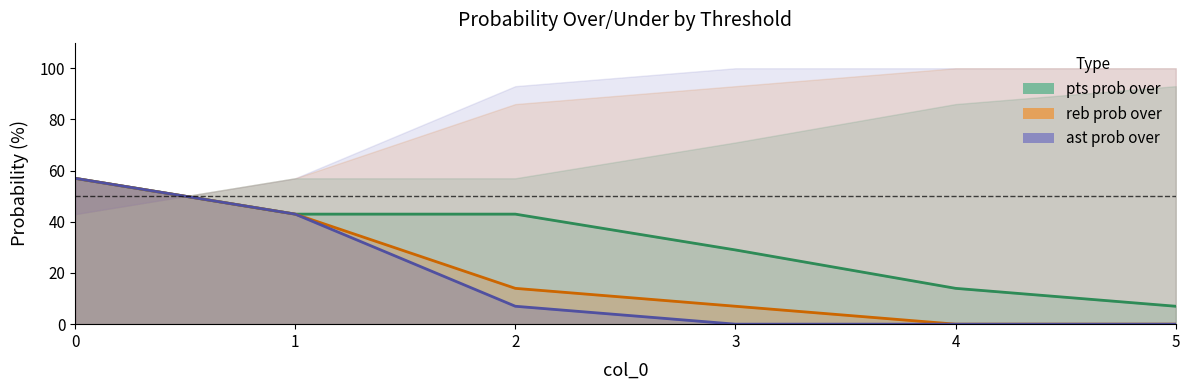

What is the difference between the highest and lowest values at 5?

7